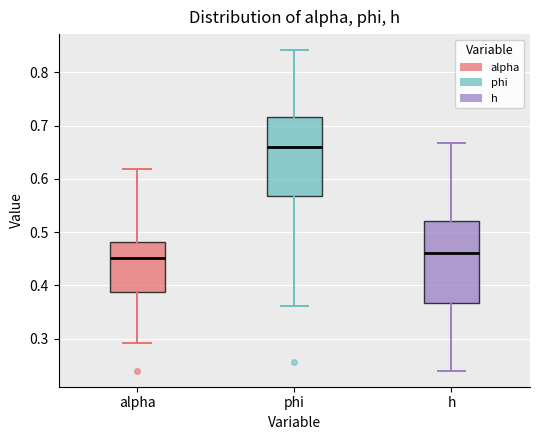

Reading left to right, transcribe this box plot: for each box, give where its median line is, the range the box spans, and where its two whiskers end, as read against the y-axis. The values are not printed on the chart, so give them approximately, as read against the axis.

alpha: median 0.45, box 0.39 to 0.48, whiskers 0.29 to 0.62
phi: median 0.66, box 0.57 to 0.72, whiskers 0.36 to 0.84
h: median 0.46, box 0.37 to 0.52, whiskers 0.24 to 0.67